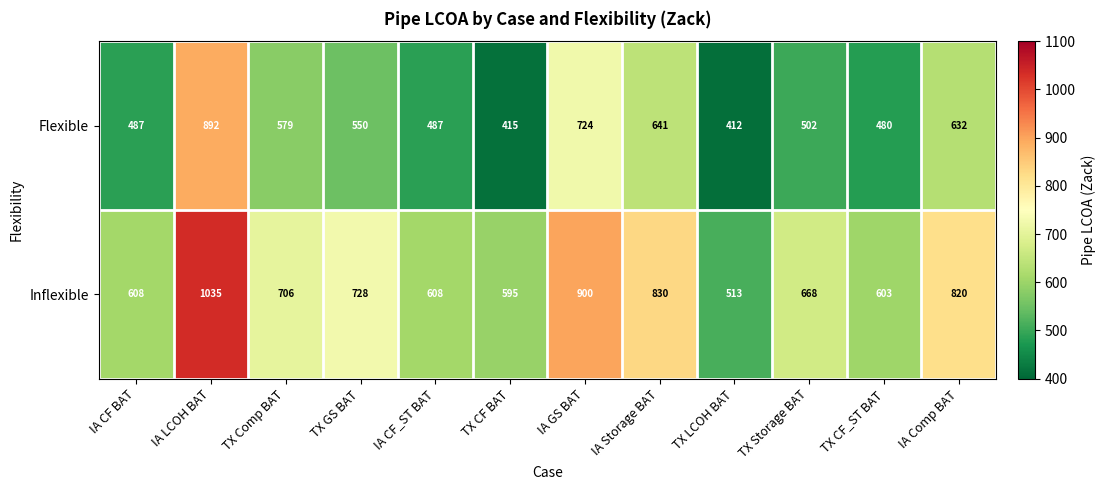

Which series has the widest spread of values?

Inflexible